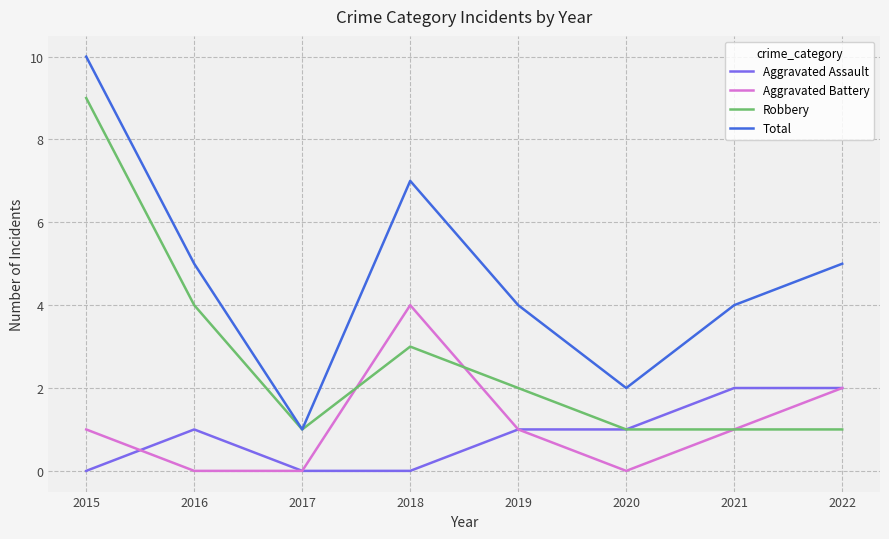

Read the Total value at 2015.

10